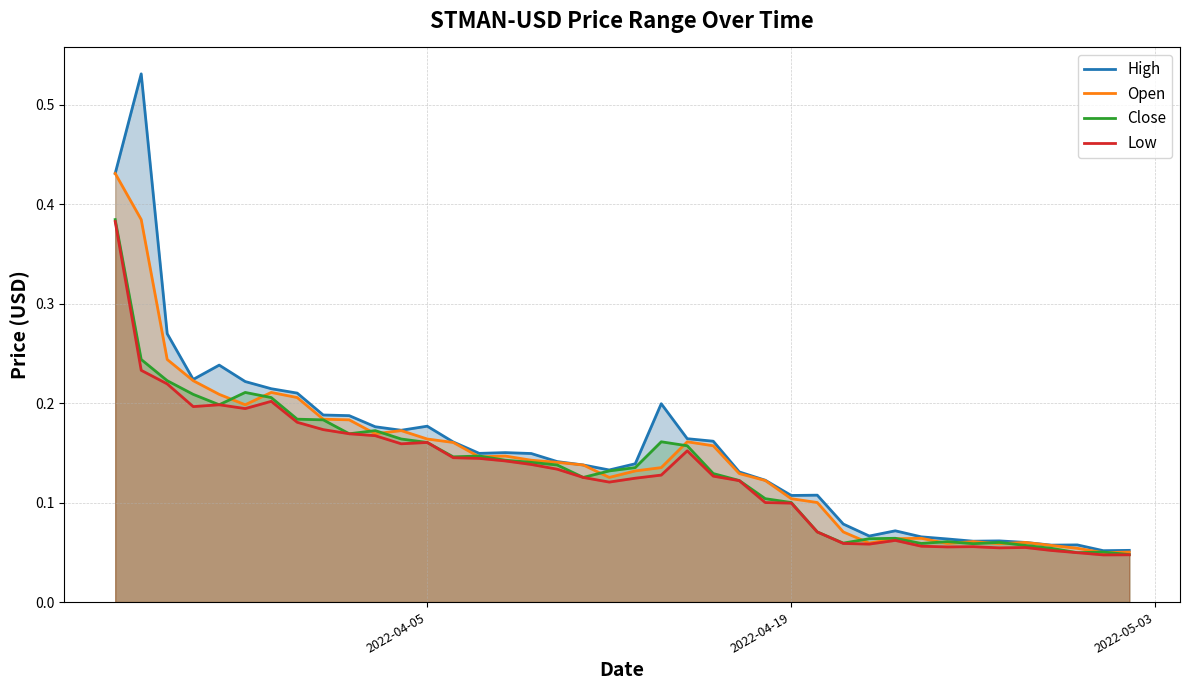

True or false: Open and High cross at least once.

False